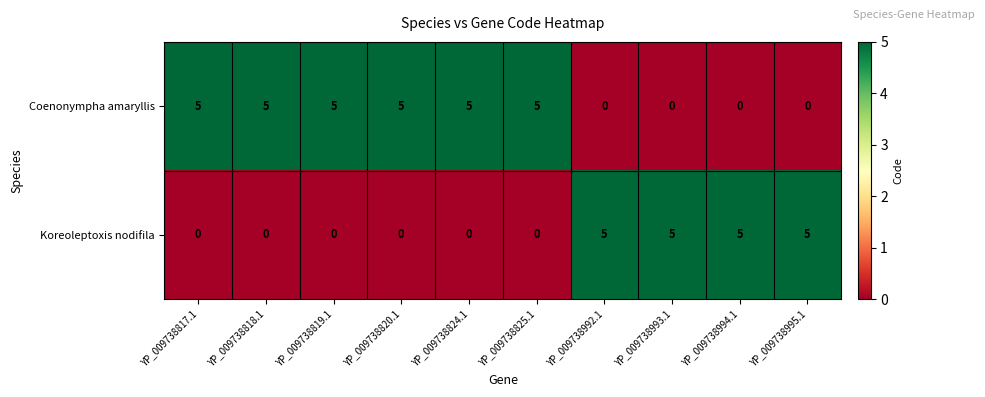

The Koreoleptoxis nodifila series shows 0 at YP_009738825.1. True or false?

True